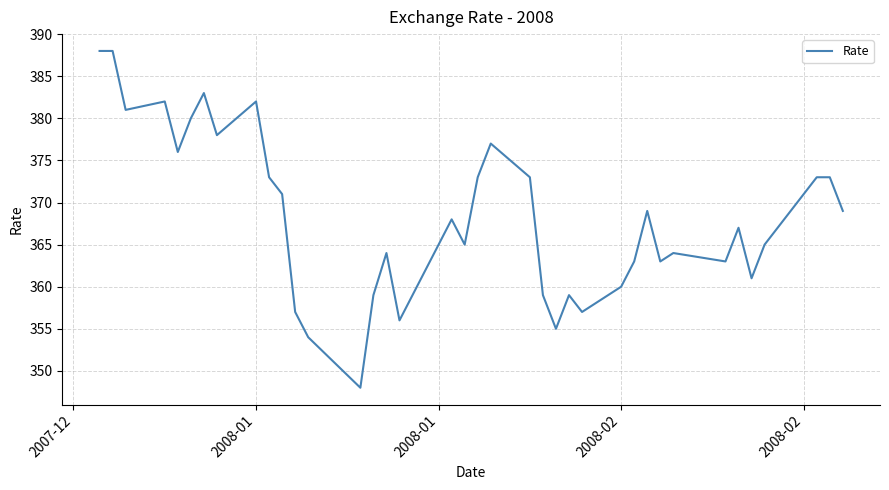

What is the smallest value displayed?

348